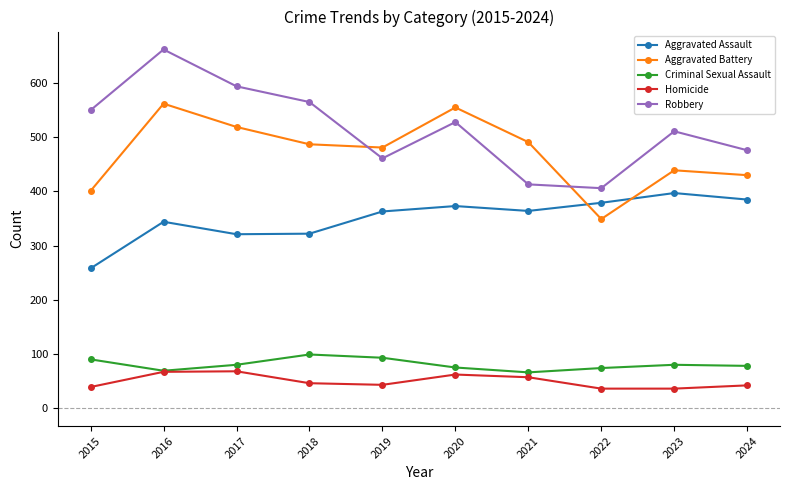

What is the minimum value shown in the chart?

36